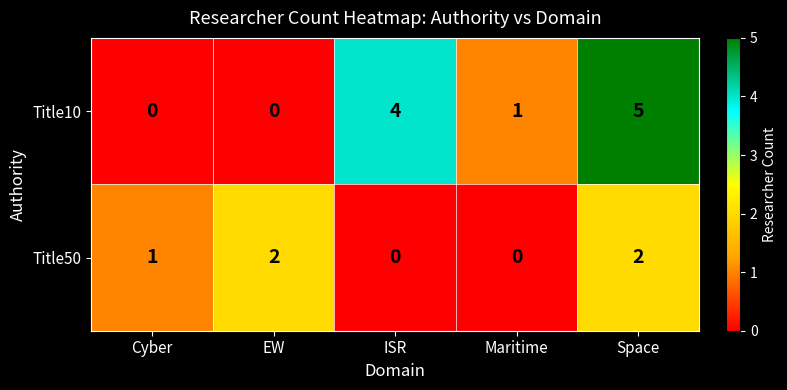

What is the sum of all Title50 values?

5